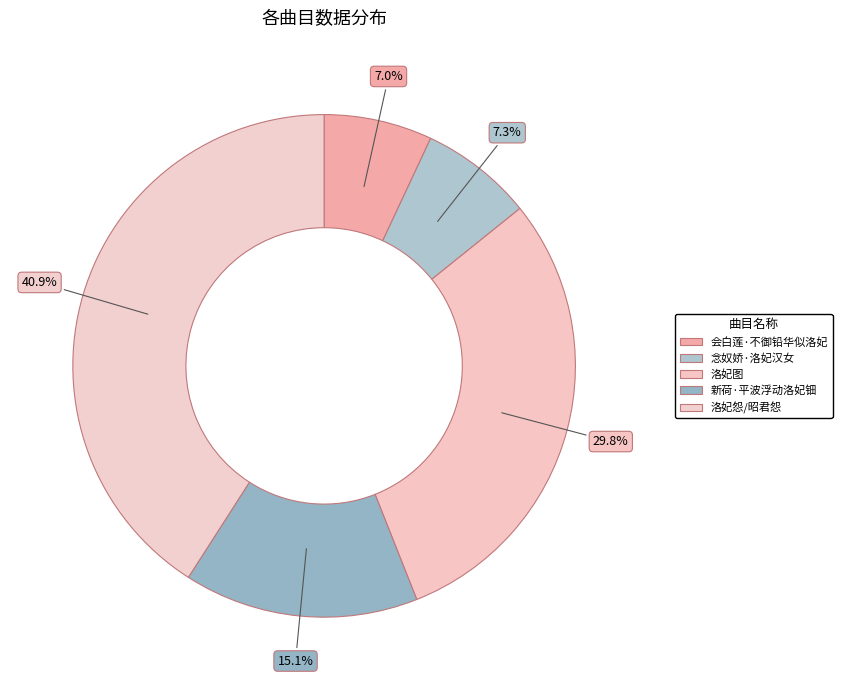

The 会白莲·不御铅华似洛妃 slice represents 7% of the pie. True or false?

True